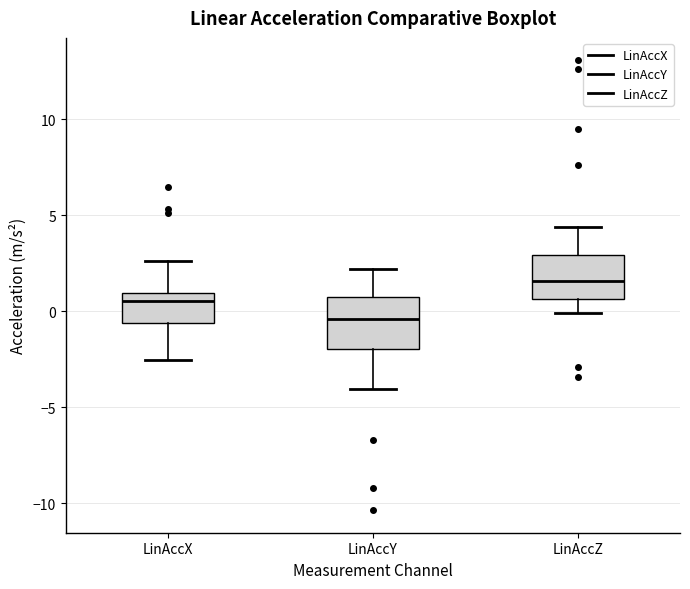

Where is the upper edge of the box for LinAccZ on the y-axis? The values are not printed on the chart, so give them approximately, as read against the axis.

3.0